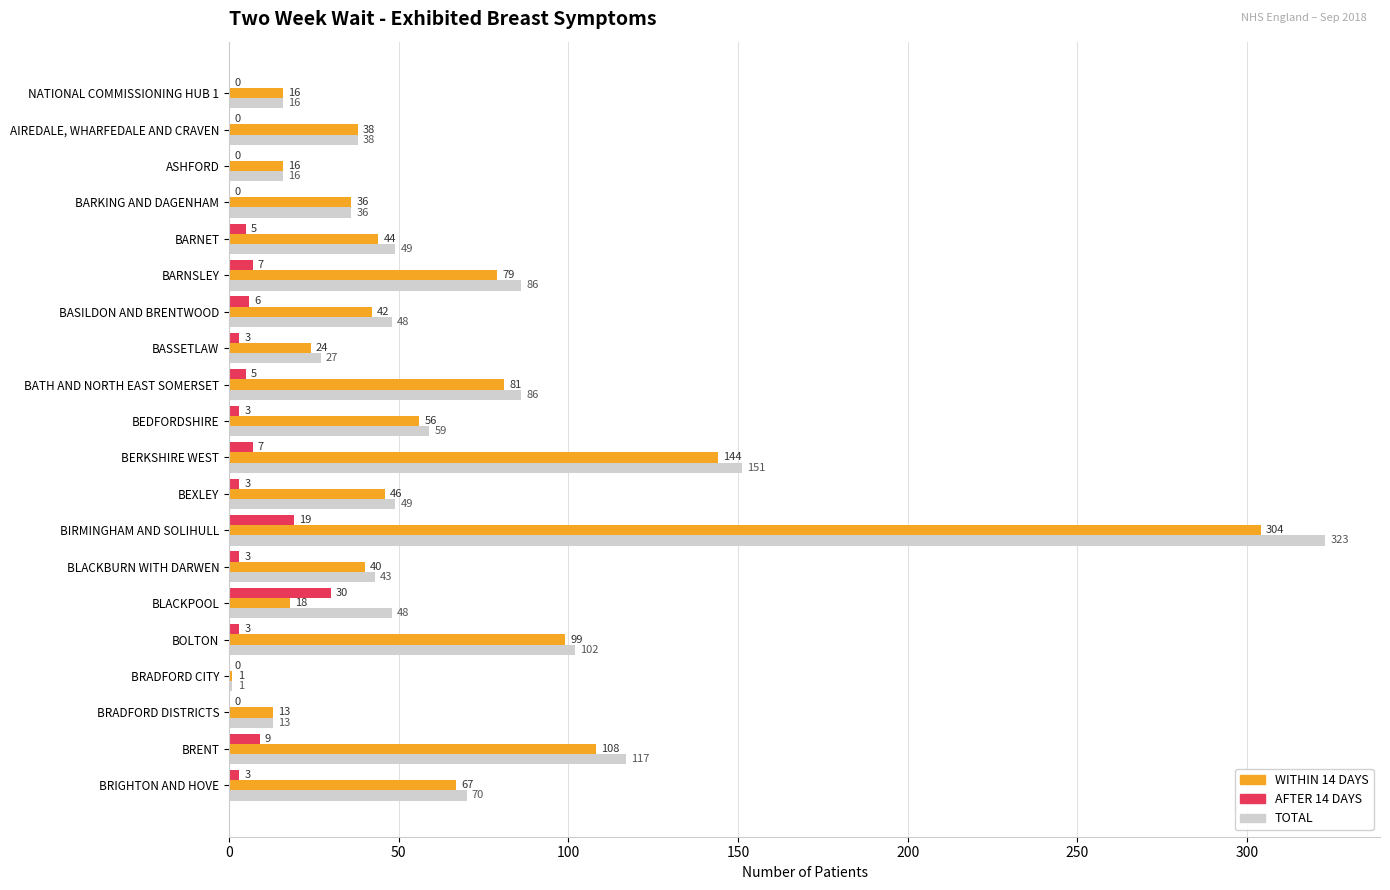

At which category does the chart reach its peak across all series?

BIRMINGHAM AND SOLIHULL